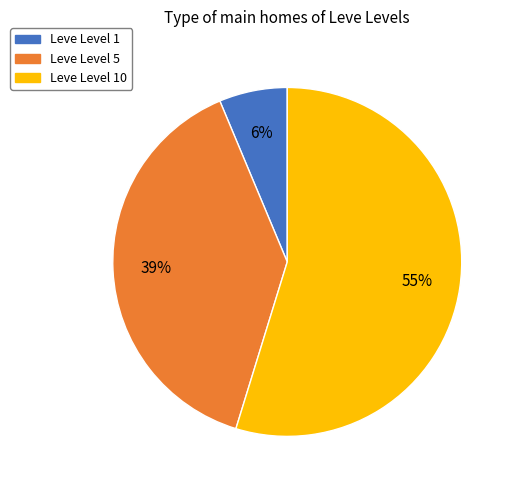

To the nearest percent, what is the average slice percentage?

33%